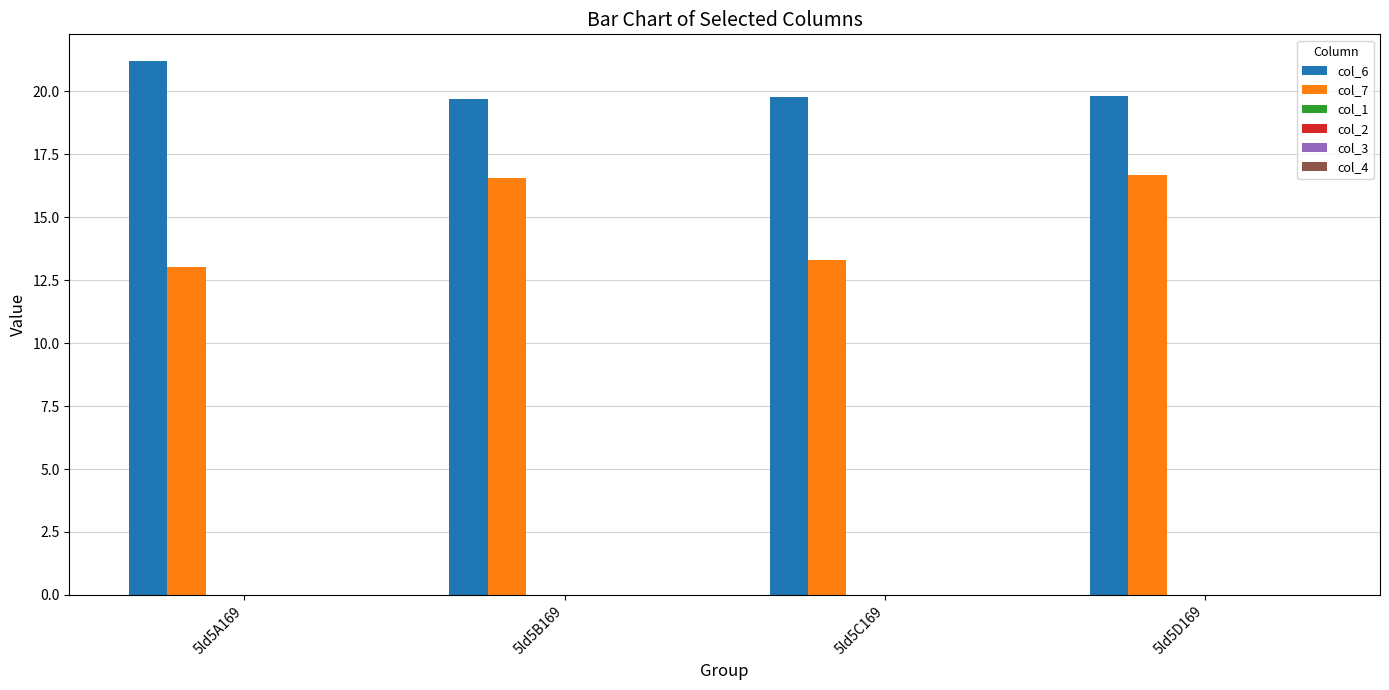

What is the total value across all series at 5ld5D169?

36.5